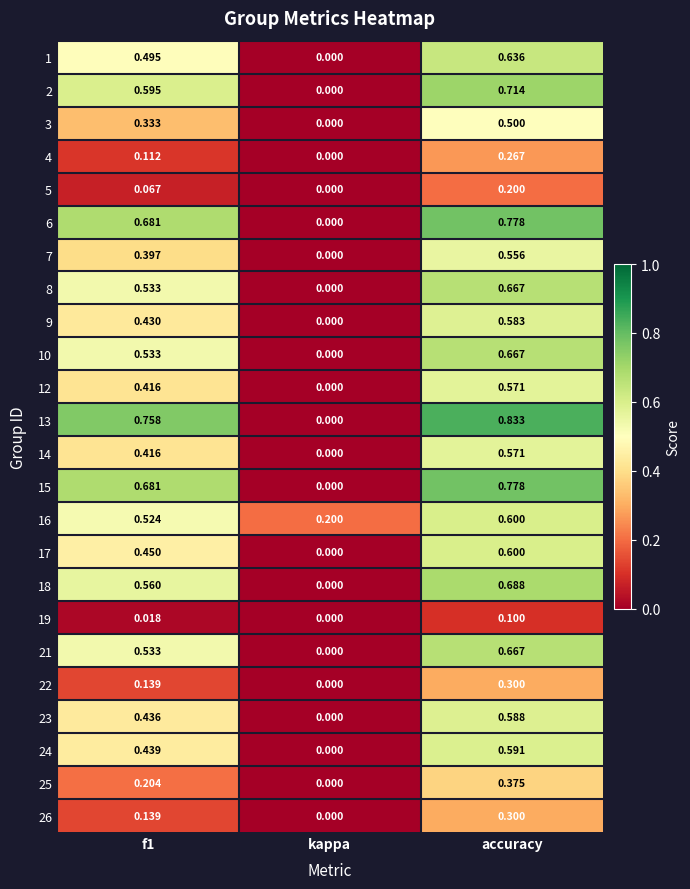

Which series changed the most between kappa and accuracy?

13